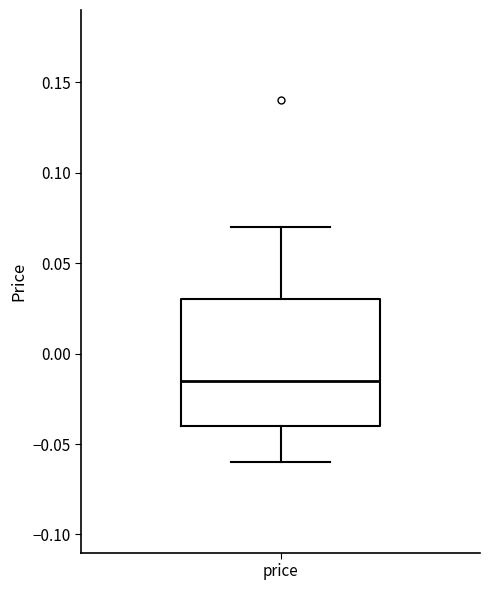

Transcribe this box plot: give where the median line is, the range the box spans, and where the two whiskers end, as read against the y-axis. The values are not printed on the chart, so give them approximately, as read against the axis.

median -0.015, box -0.040 to 0.030, whiskers -0.060 to 0.070